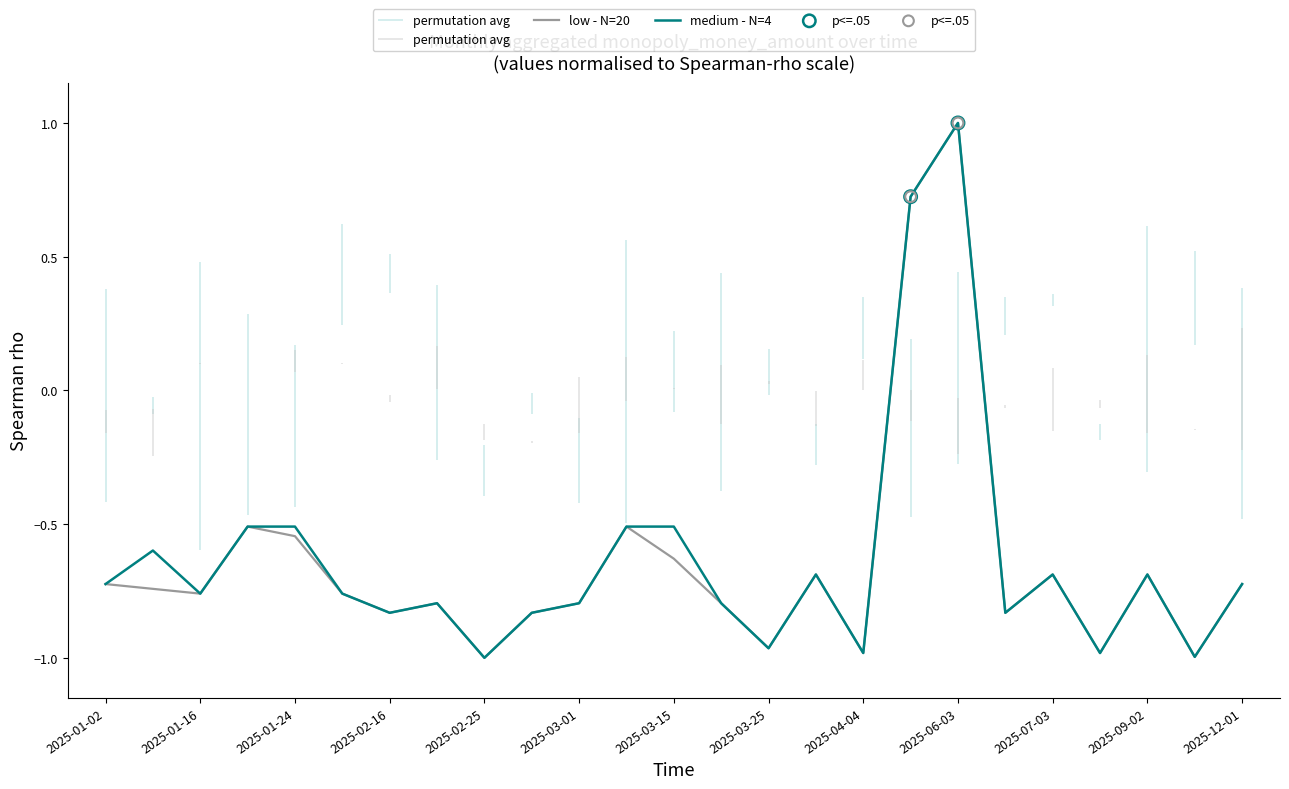

What are all the series names shown in the legend?

low - N=20, medium - N=4